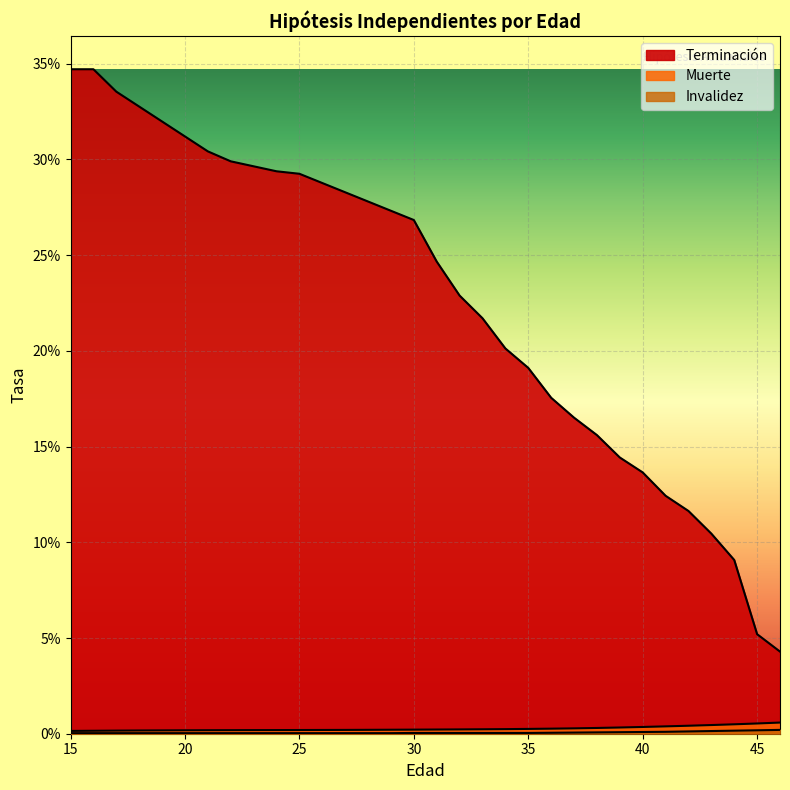

True or false: Muerte and Invalidez cross at least once.

False